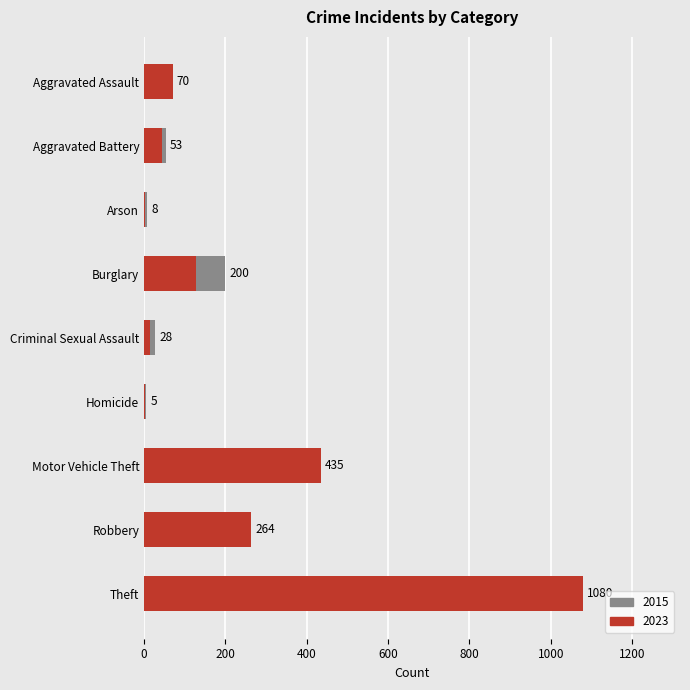

What is the difference between the 2015 values at Theft and Criminal Sexual Assault?

931